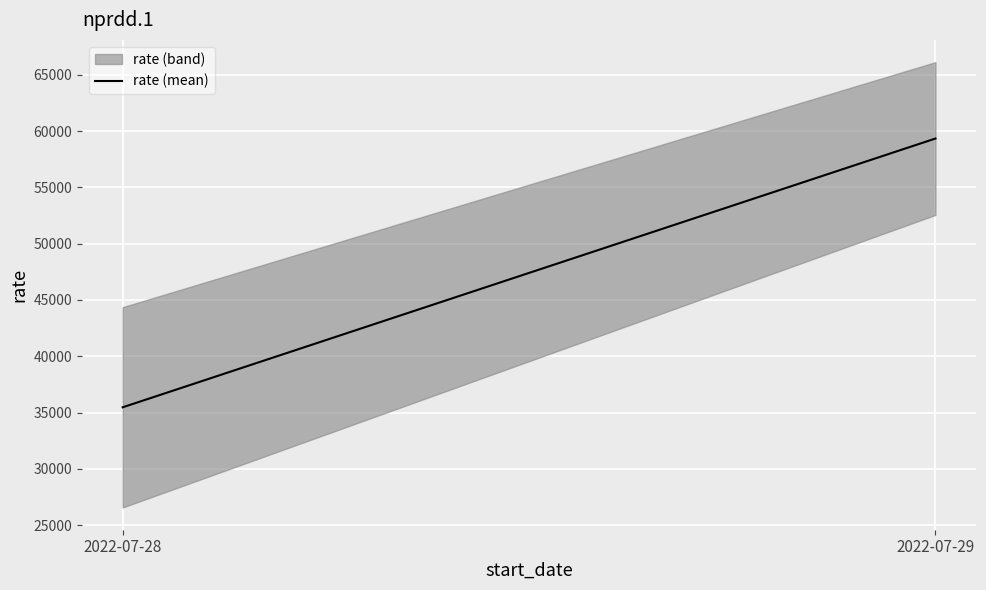

Which category has the lowest value across all series?

2022-07-28